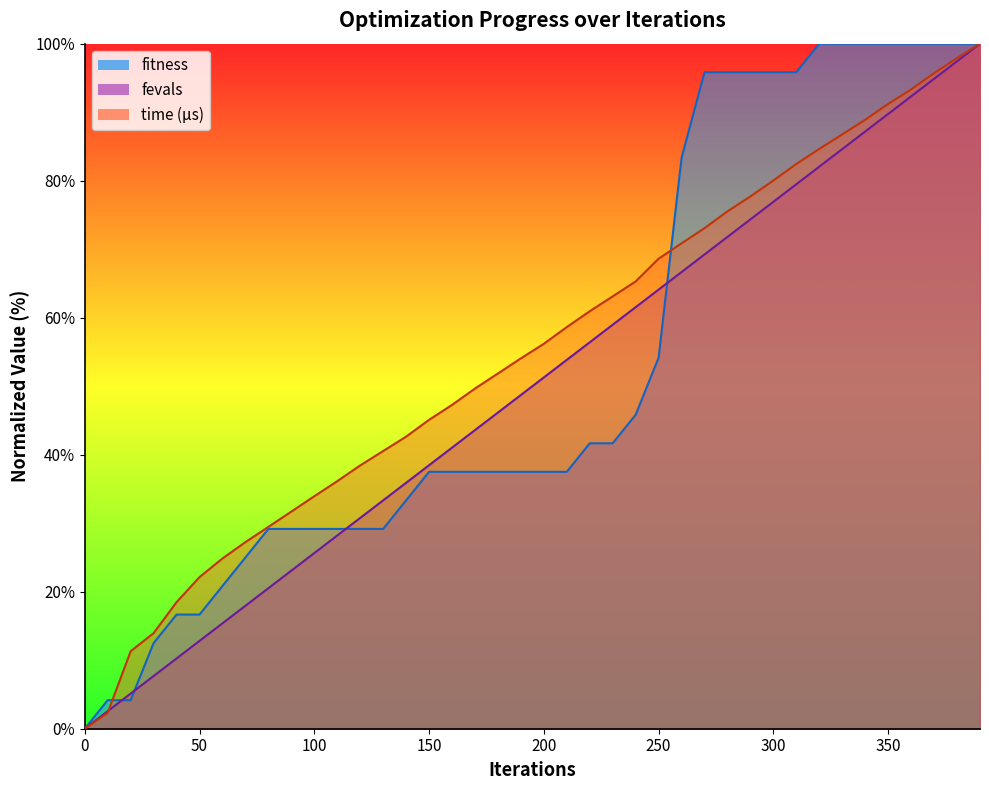

What is the difference between the maximum and minimum values in the fitness series?

100.0